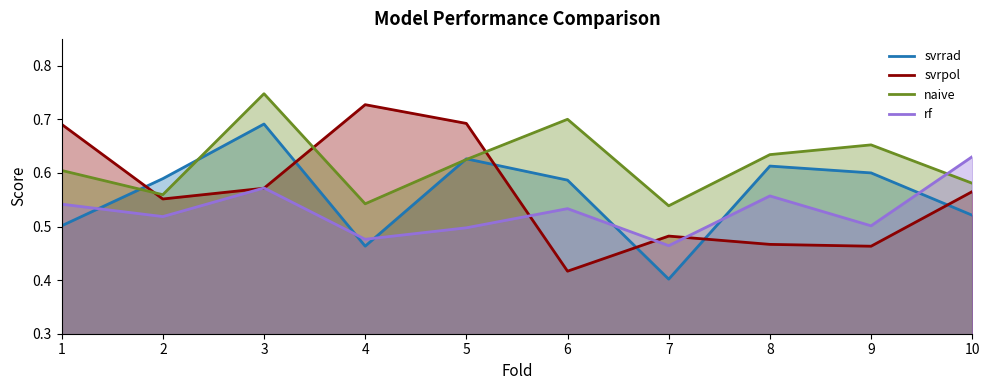

What is the difference between the svrpol values at 6 and 10?

0.1